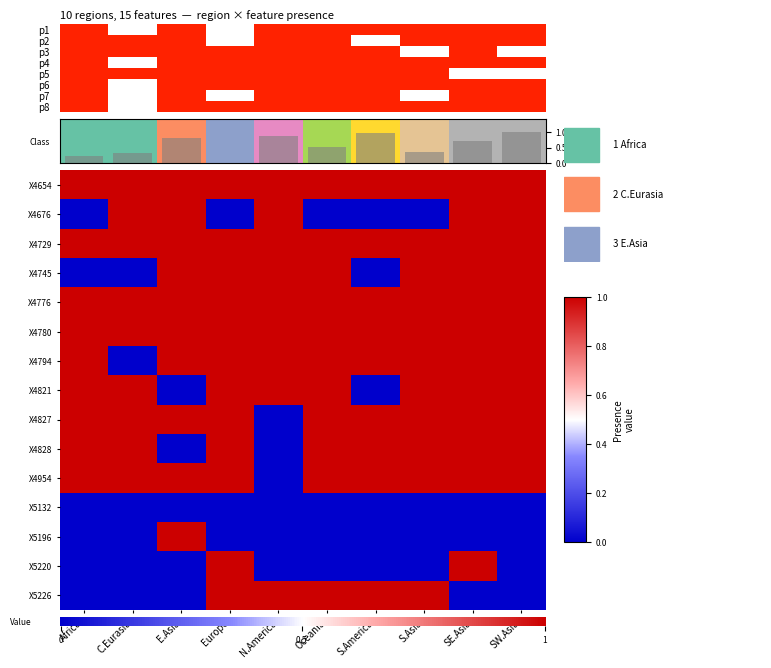

What is the maximum value shown in the chart?

1.0